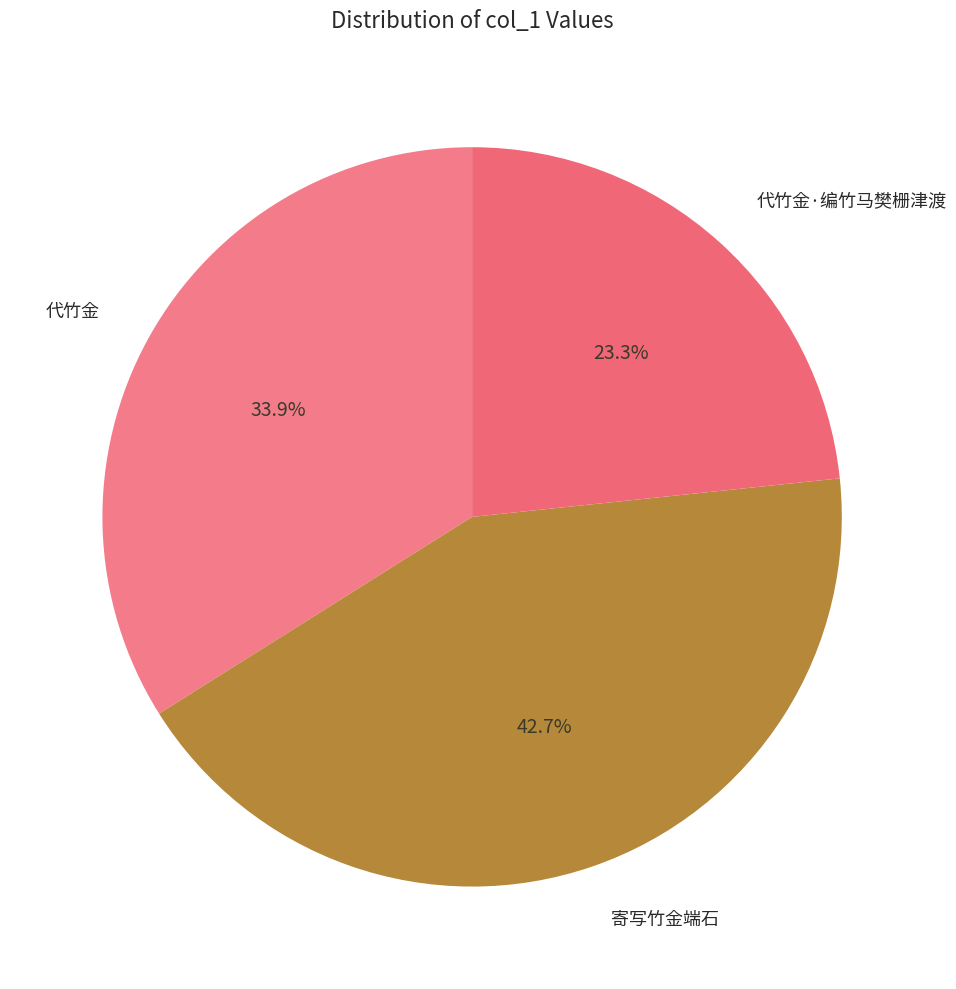

Count the number of slices in the pie.

3